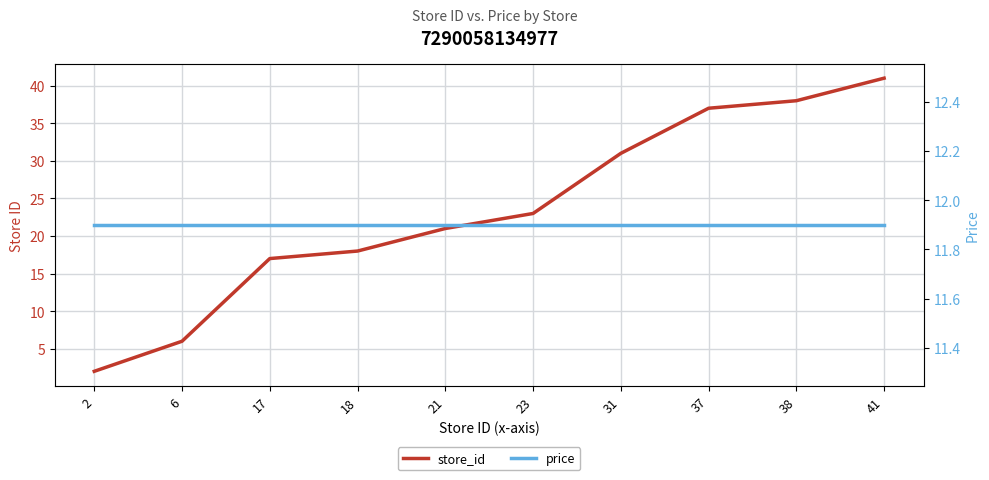

Which series has the largest range (max minus min)?

store_id